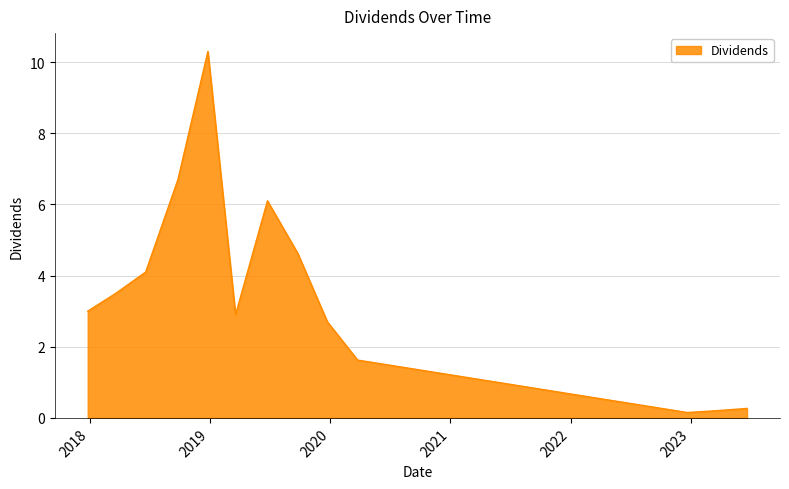

What is the maximum value shown in the chart?

10.3